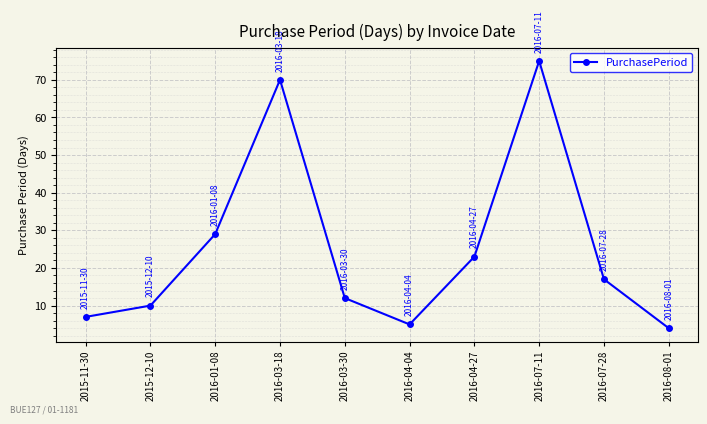

Read the value at 2016-04-04.

5